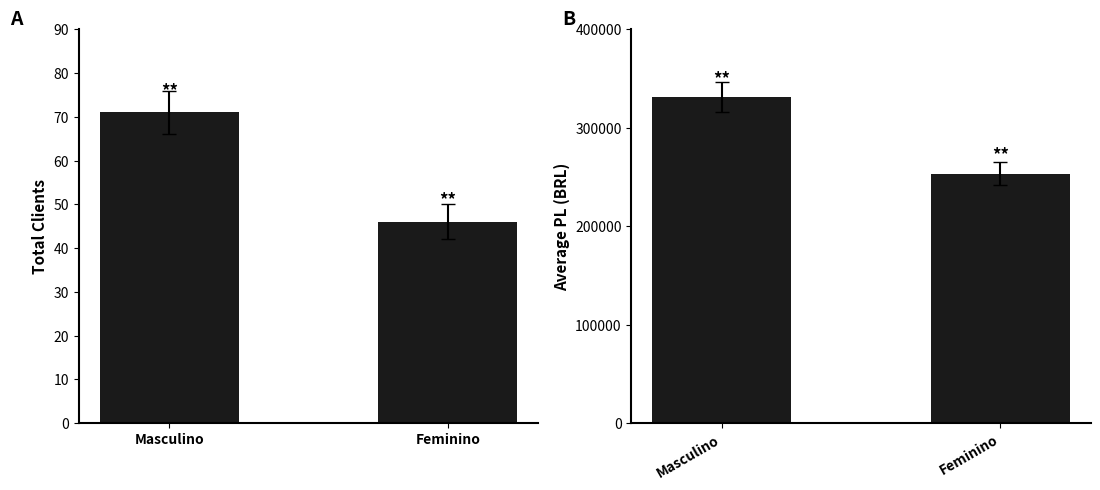

What is the average value of the Total series?

58.5